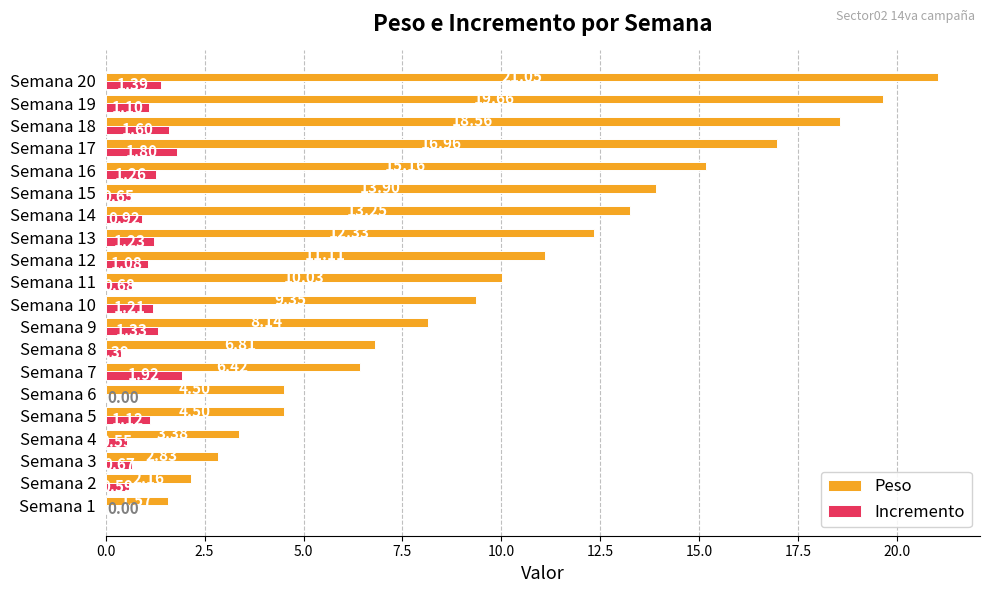

What is the sum of all Peso values?

201.7